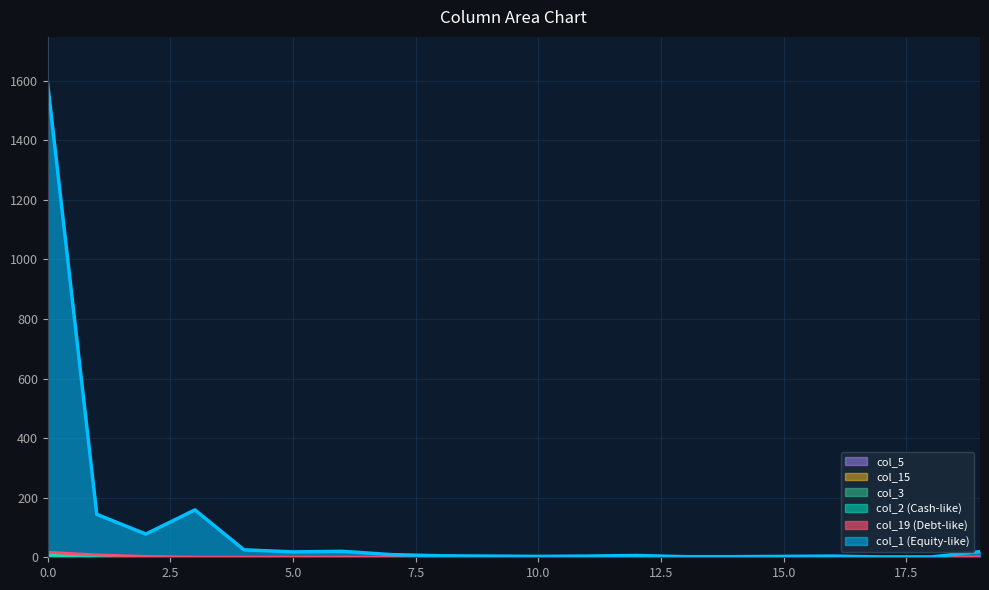

True or false: col_19 has a value of 0 at 14.

True